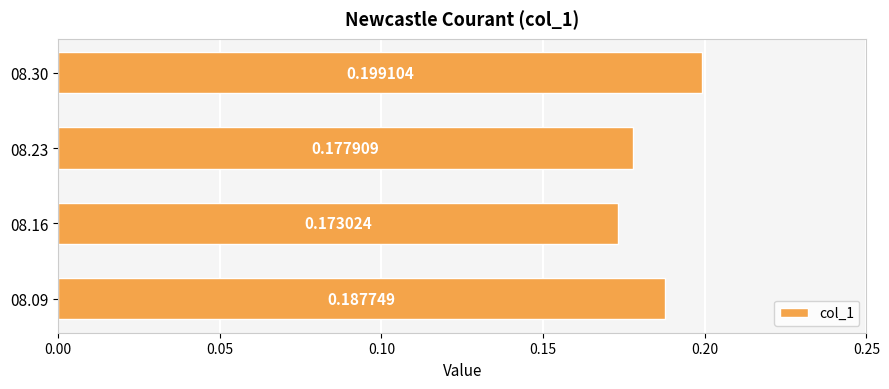

Does the chart contain any negative values?

No